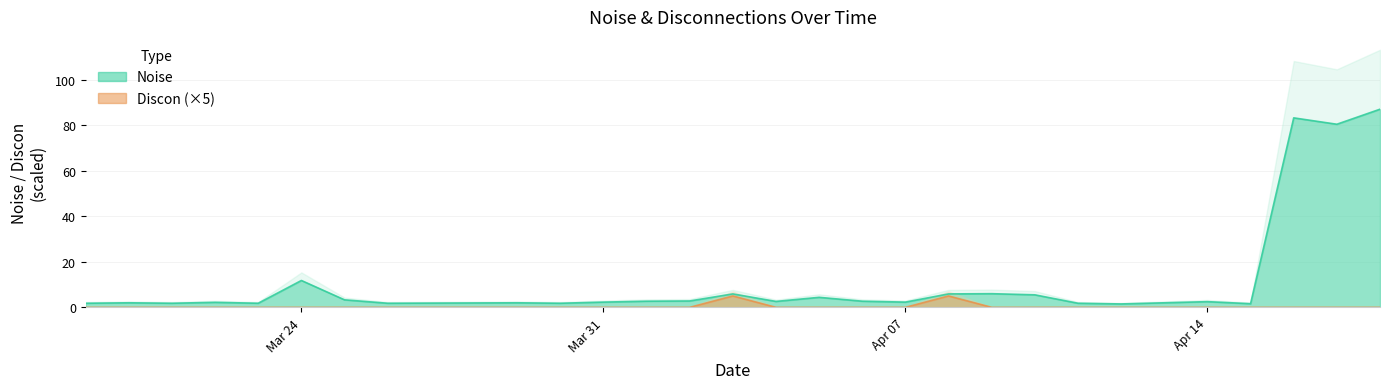

How many values in Discon are above zero?

2